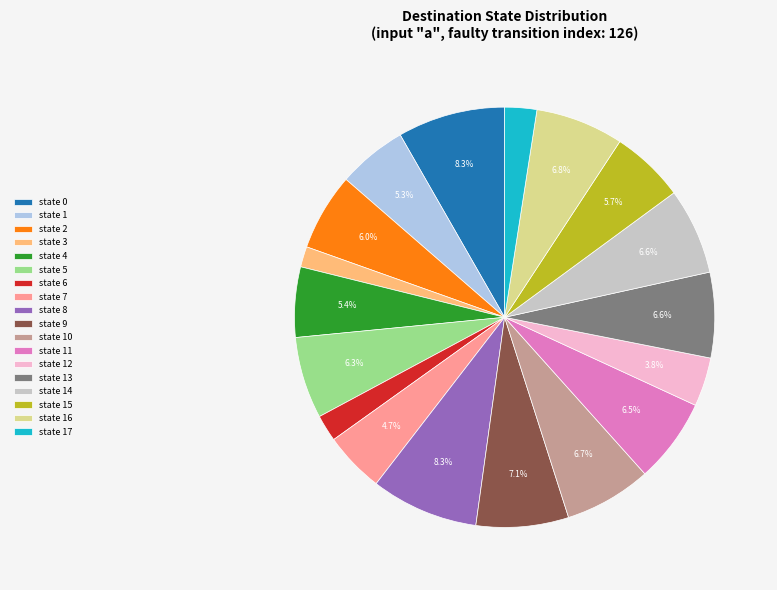

How many segments does this pie chart have?

18